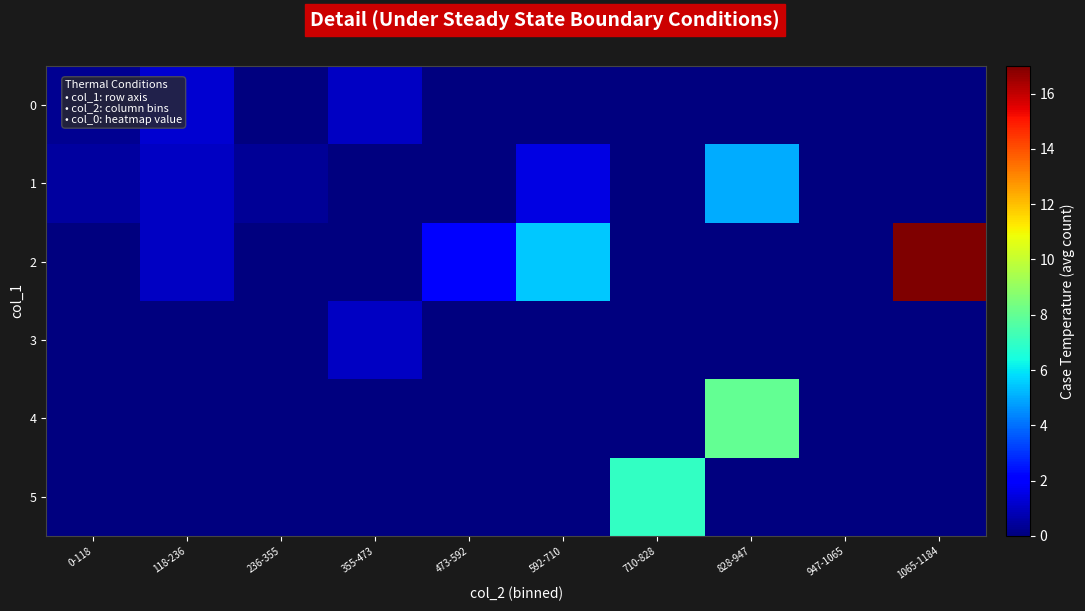

List the series in order of their peak value, lowest first.

3, 0, 1, 5, 4, 2